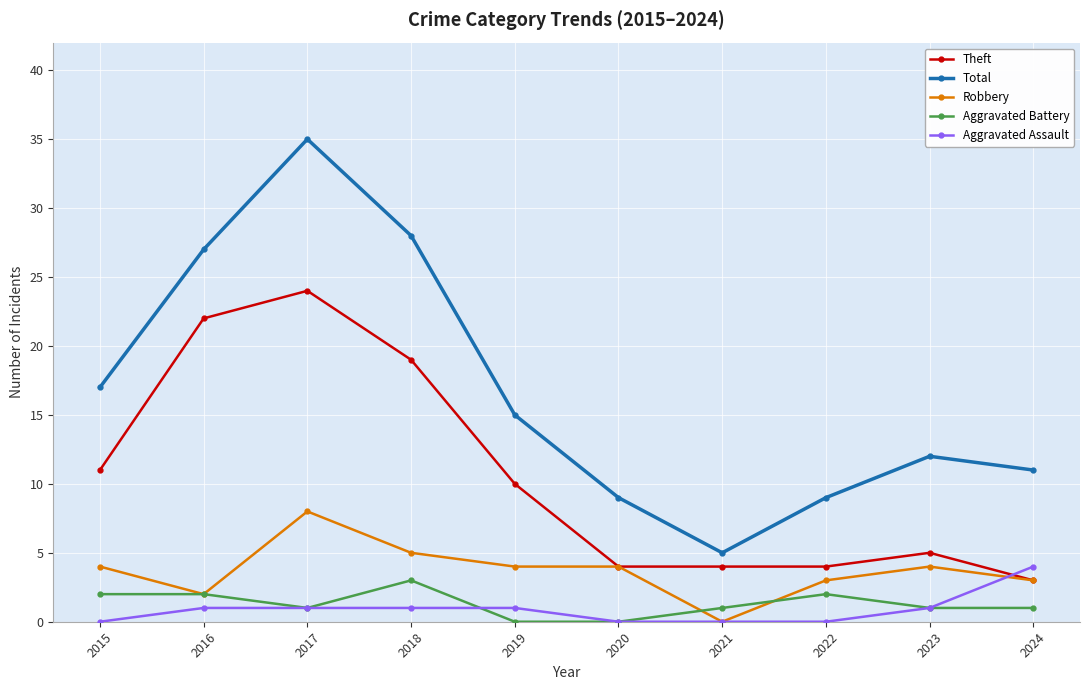

True or false: Aggravated Battery and Theft cross at least once.

False